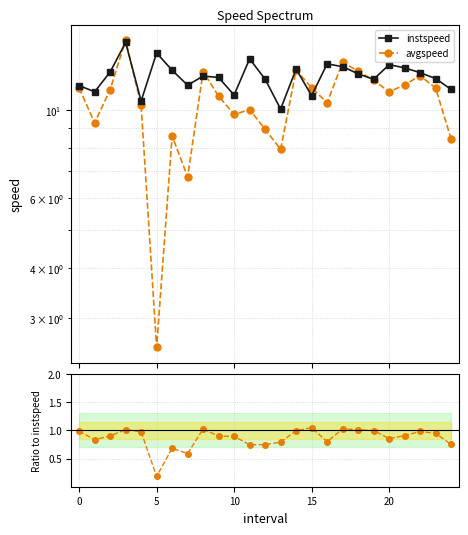

In avg/inst ratio, how many points are higher than both neighbors (excluding endpoints)?

6